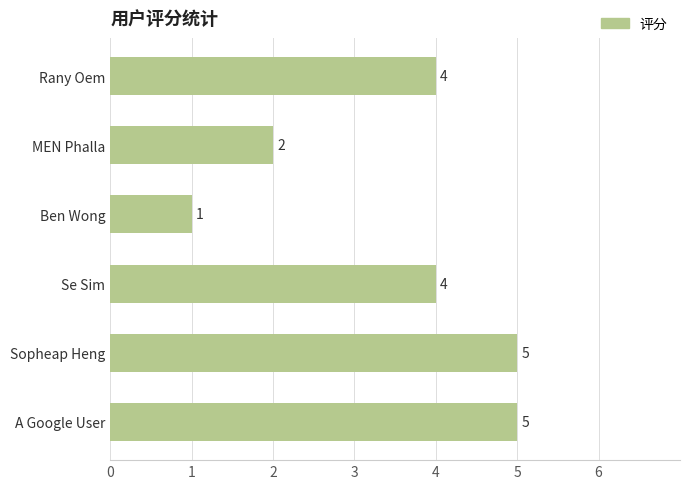

Does the chart contain stacked bars?

No